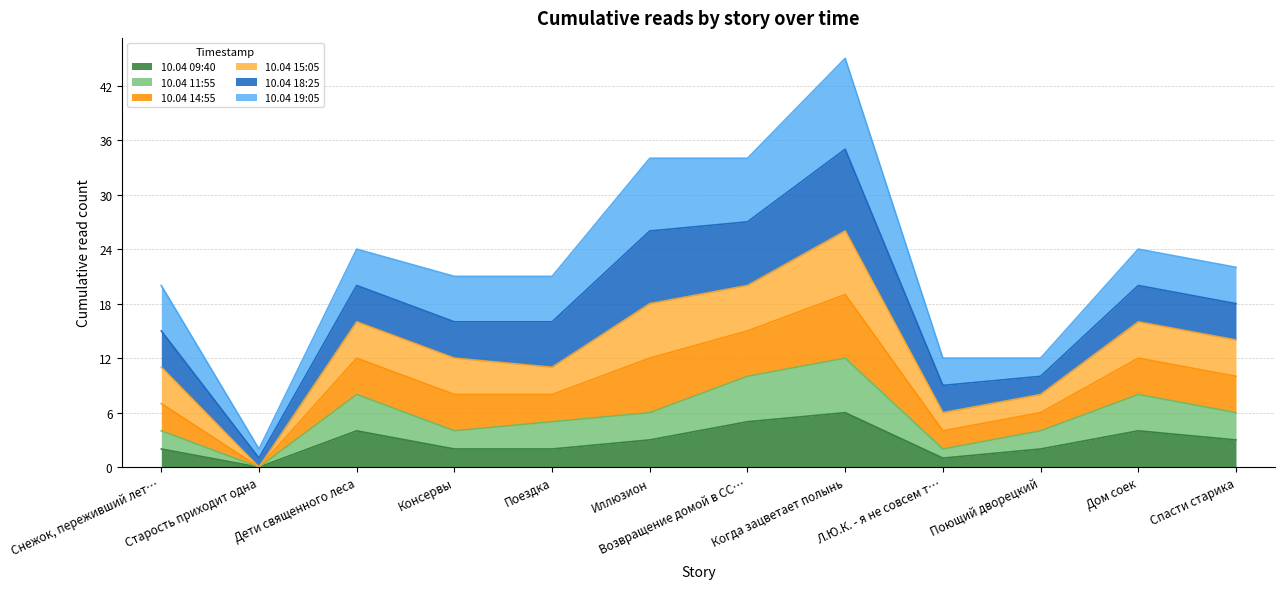

Which category has the highest value in the 10.04 09:40 series?

Когда зацветает полынь